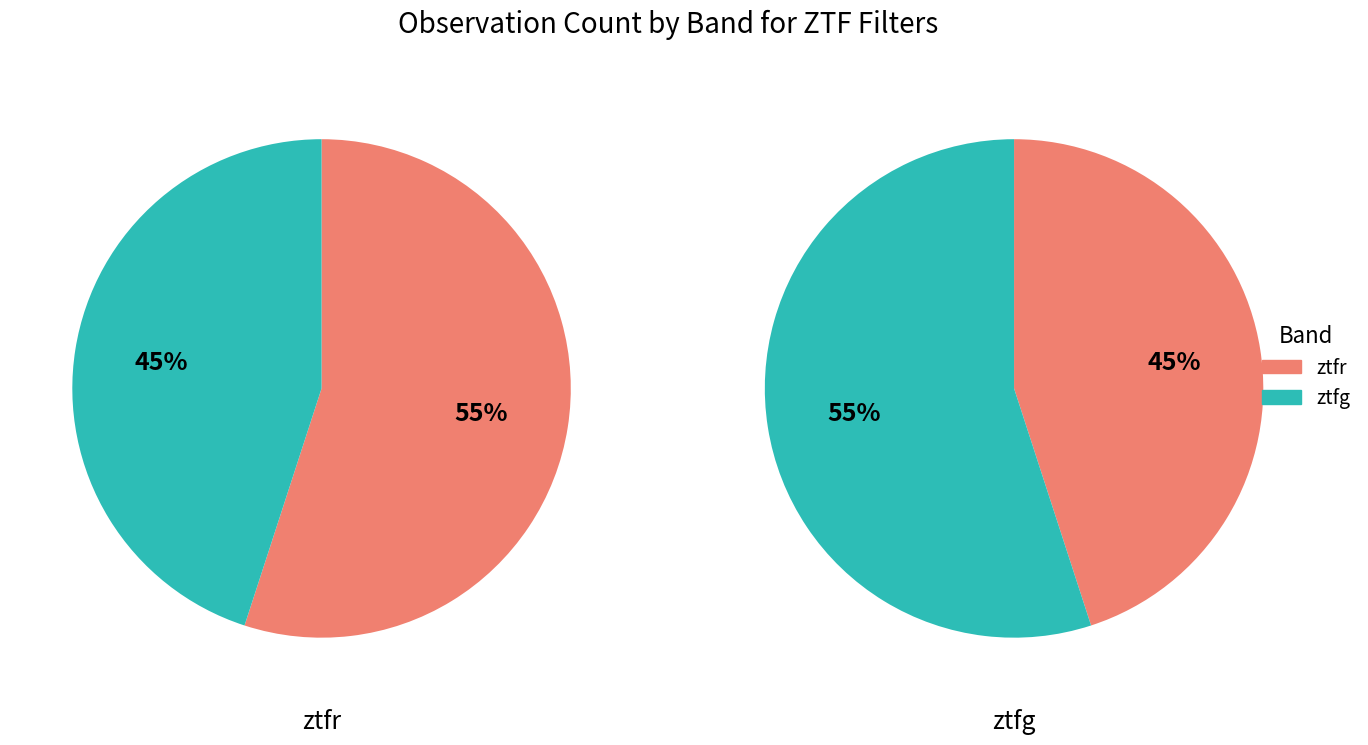

What percentage is the ztfg slice, to the nearest percent?

45%